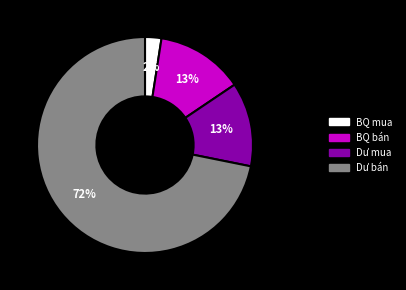

To the nearest percent, what is the average slice percentage?

25%